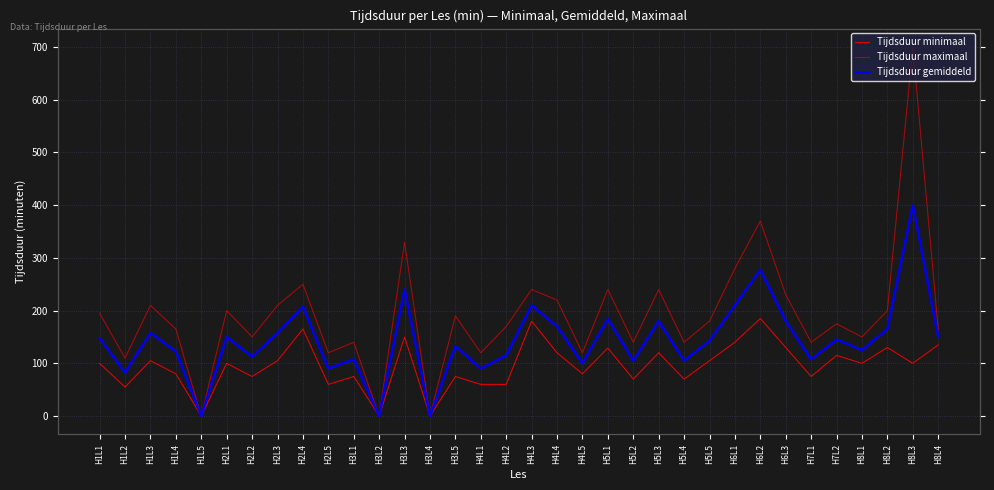

True or false: Tijdsduur maximaal and Tijdsduur gemiddeld cross at least once.

False